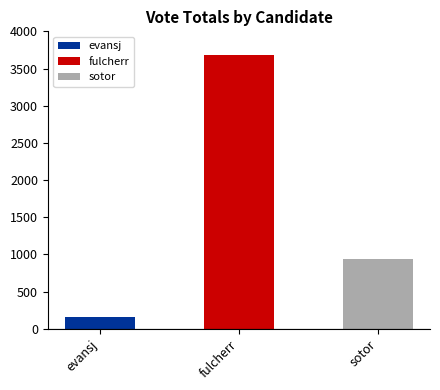

What is the average value?

1597